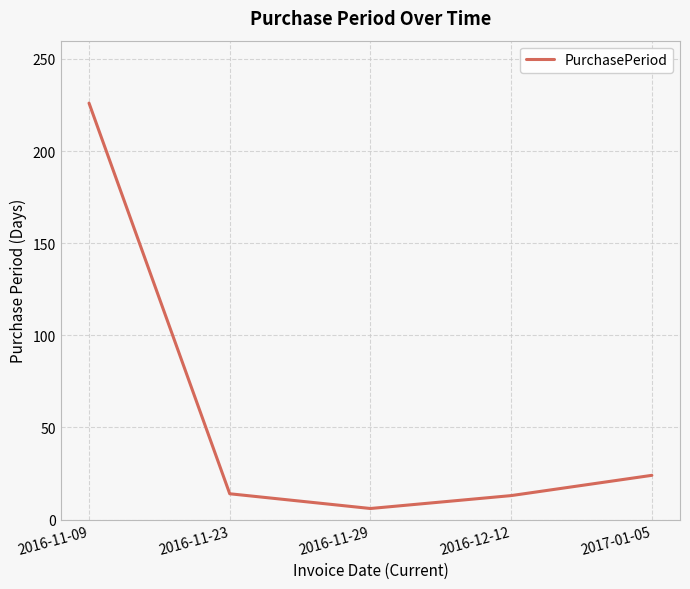

Where is the data nearest to the value 116?

2017-01-05